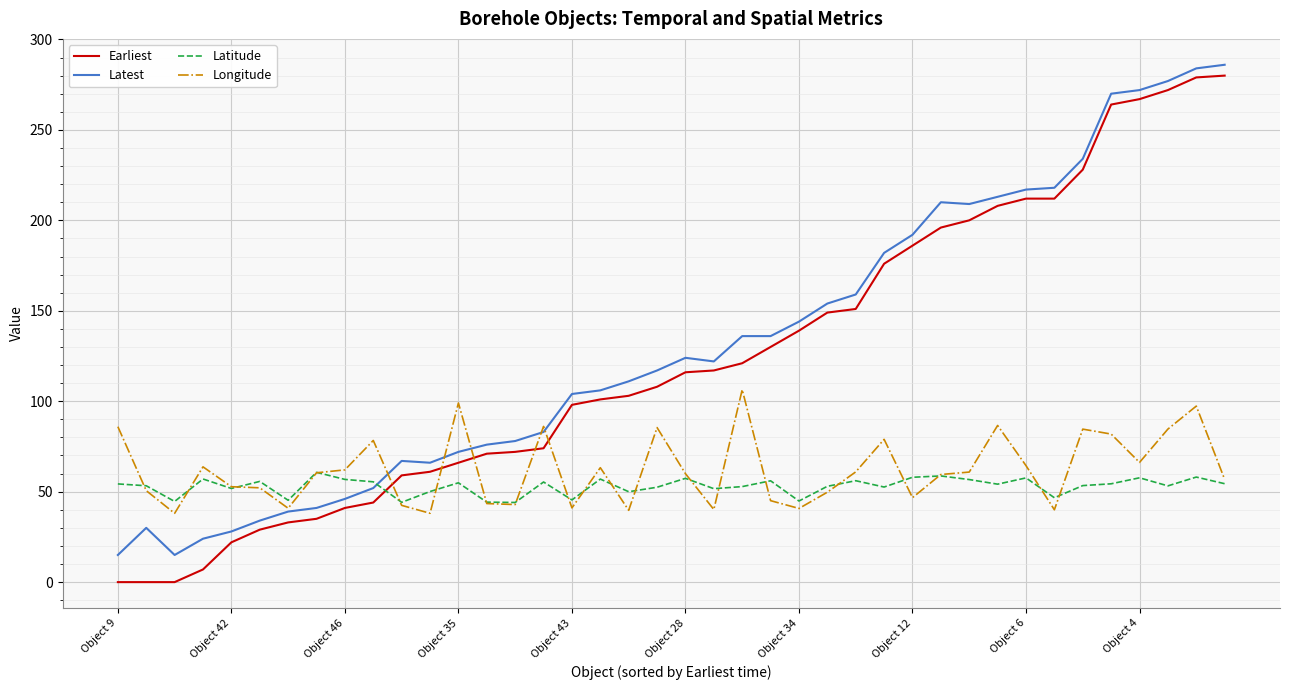

What is the difference between the maximum and minimum values in the Earliest series?

280.0